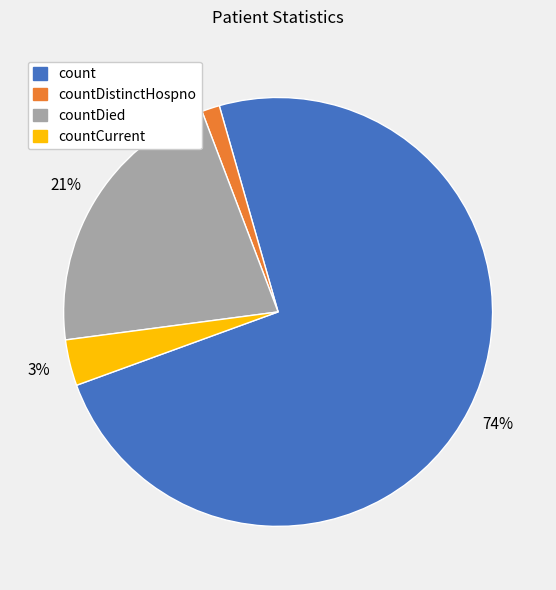

To the nearest percent, what is the average slice percentage?

25%